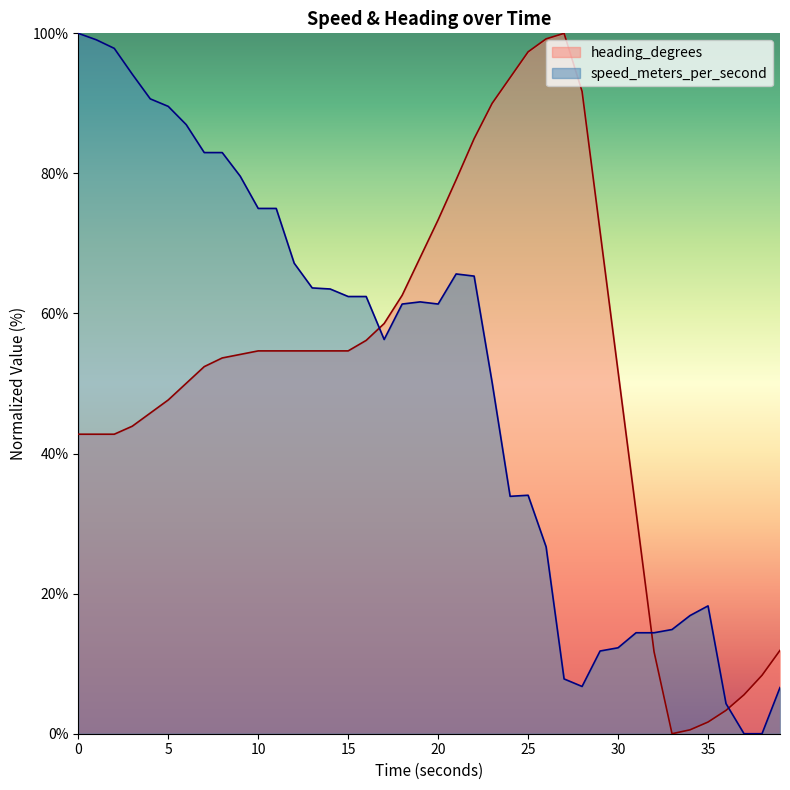

At which category is the sum across all series the highest?

21.999457359